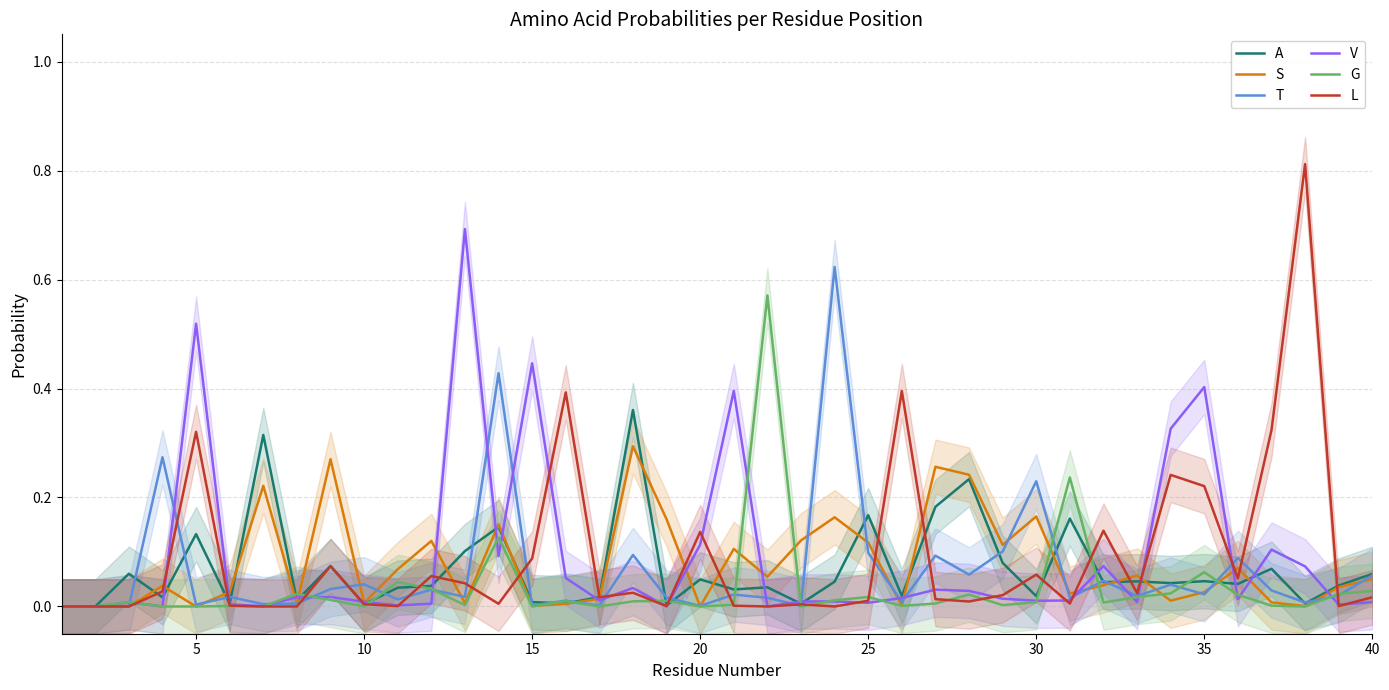

Reading left to right, transcribe all the data shown in this chart.

A: 0.0	0.0	0.1	0.0	0.1	0.0	0.3	0.0	0.1	0.0	0.0	0.0	0.1	0.1	0.0	0.0	0.0	0.4	0.0	0.0	0.0	0.0	0.0	0.0	0.2	0.0	0.2	0.2	0.1	0.0	0.2	0.0	0.0	0.0	0.0	0.0	0.1	0.0	0.0	0.1
S: 0.0	0.0	0.0	0.0	0.0	0.0	0.2	0.0	0.3	0.0	0.1	0.1	0.0	0.2	0.0	0.0	0.0	0.3	0.2	0.0	0.1	0.1	0.1	0.2	0.1	0.0	0.3	0.2	0.1	0.2	0.0	0.0	0.1	0.0	0.0	0.1	0.0	0.0	0.0	0.1
T: 0.0	0.0	0.0	0.3	0.0	0.0	0.0	0.0	0.0	0.0	0.0	0.0	0.0	0.4	0.0	0.0	0.0	0.1	0.0	0.0	0.0	0.0	0.0	0.6	0.1	0.0	0.1	0.1	0.1	0.2	0.0	0.0	0.0	0.0	0.0	0.1	0.0	0.0	0.0	0.1
V: 0.0	0.0	0.0	0.0	0.5	0.0	0.0	0.0	0.0	0.0	0.0	0.0	0.7	0.1	0.4	0.1	0.0	0.0	0.0	0.1	0.4	0.0	0.0	0.0	0.0	0.0	0.0	0.0	0.0	0.0	0.0	0.1	0.0	0.3	0.4	0.0	0.1	0.1	0.0	0.0
G: 0.0	0.0	0.0	0.0	0.0	0.0	0.0	0.0	0.0	0.0	0.0	0.0	0.0	0.1	0.0	0.0	0.0	0.0	0.0	0.0	0.0	0.6	0.0	0.0	0.0	0.0	0.0	0.0	0.0	0.0	0.2	0.0	0.0	0.0	0.1	0.0	0.0	0.0	0.0	0.0
L: 0.0	0.0	0.0	0.0	0.3	0.0	0.0	0.0	0.1	0.0	0.0	0.1	0.0	0.0	0.1	0.4	0.0	0.0	0.0	0.1	0.0	0.0	0.0	0.0	0.0	0.4	0.0	0.0	0.0	0.1	0.0	0.1	0.0	0.2	0.2	0.1	0.3	0.8	0.0	0.0